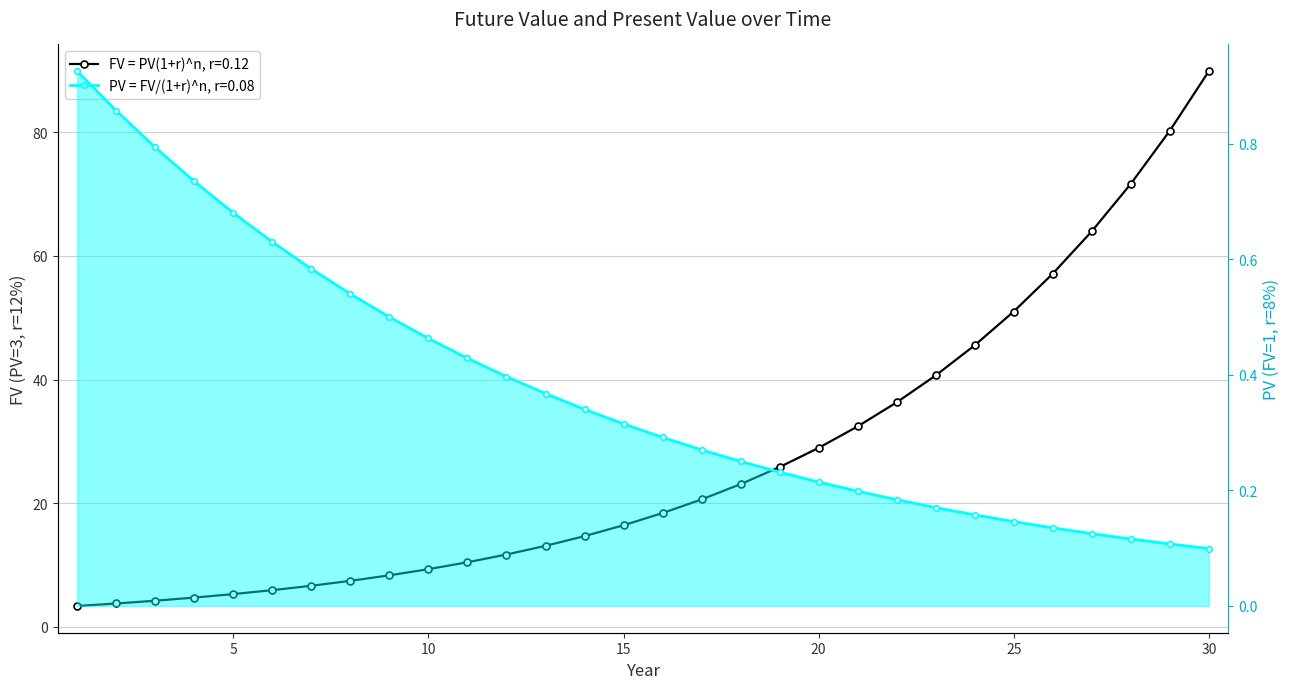

Reading left to right, what are all the values shown in this chart?

FV = PV(1+r)^n, r=0.12: 1=3.4	2=3.8	3=4.2	4=4.7	5=5.3	6=5.9	7=6.6	8=7.4	9=8.3	10=9.3	11=10.4	12=11.7	13=13.1	14=14.7	15=16.4	16=18.4	17=20.6	18=23.1	19=25.8	20=28.9	21=32.4	22=36.3	23=40.7	24=45.5	25=51.0	26=57.1	27=64.0	28=71.7	29=80.2	30=89.9
PV = FV/(1+r)^n, r=0.08: 1=0.9	2=0.9	3=0.8	4=0.7	5=0.7	6=0.6	7=0.6	8=0.5	9=0.5	10=0.5	11=0.4	12=0.4	13=0.4	14=0.3	15=0.3	16=0.3	17=0.3	18=0.3	19=0.2	20=0.2	21=0.2	22=0.2	23=0.2	24=0.2	25=0.1	26=0.1	27=0.1	28=0.1	29=0.1	30=0.1